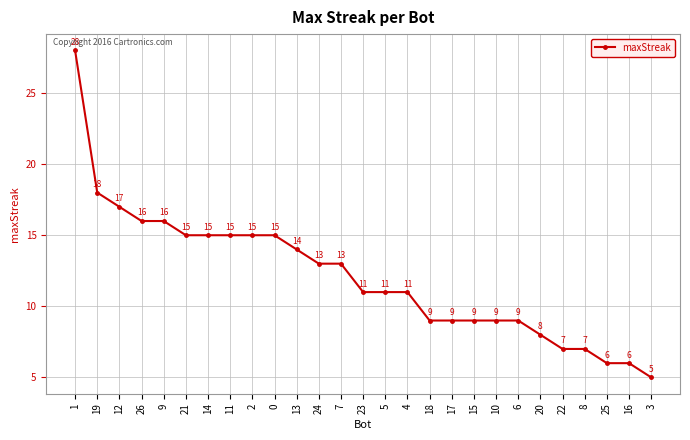

What is the value of the 10th point from the left?

15